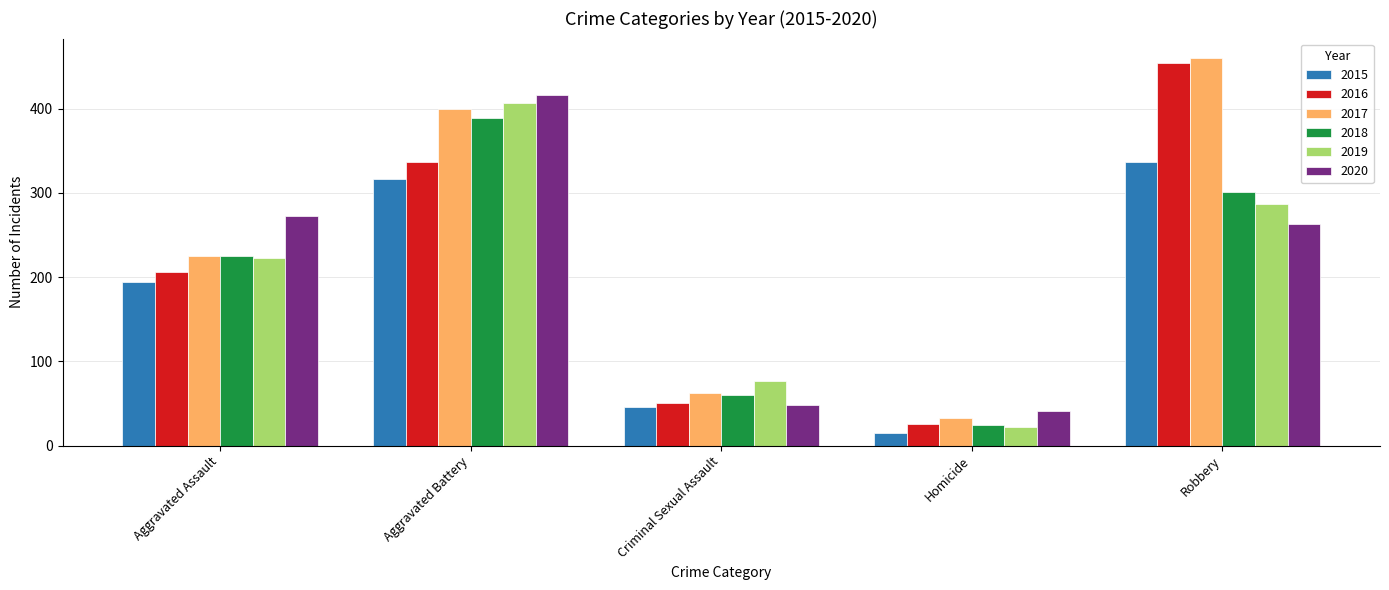

Reading left to right, transcribe all the data shown in this chart.

2015: Aggravated Assault=194	Aggravated Battery=316	Criminal Sexual Assault=46	Homicide=15	Robbery=337
2016: Aggravated Assault=206	Aggravated Battery=336	Criminal Sexual Assault=50	Homicide=26	Robbery=454
2017: Aggravated Assault=225	Aggravated Battery=400	Criminal Sexual Assault=62	Homicide=33	Robbery=460
2018: Aggravated Assault=225	Aggravated Battery=389	Criminal Sexual Assault=60	Homicide=25	Robbery=301
2019: Aggravated Assault=223	Aggravated Battery=407	Criminal Sexual Assault=77	Homicide=22	Robbery=287
2020: Aggravated Assault=273	Aggravated Battery=416	Criminal Sexual Assault=48	Homicide=41	Robbery=263